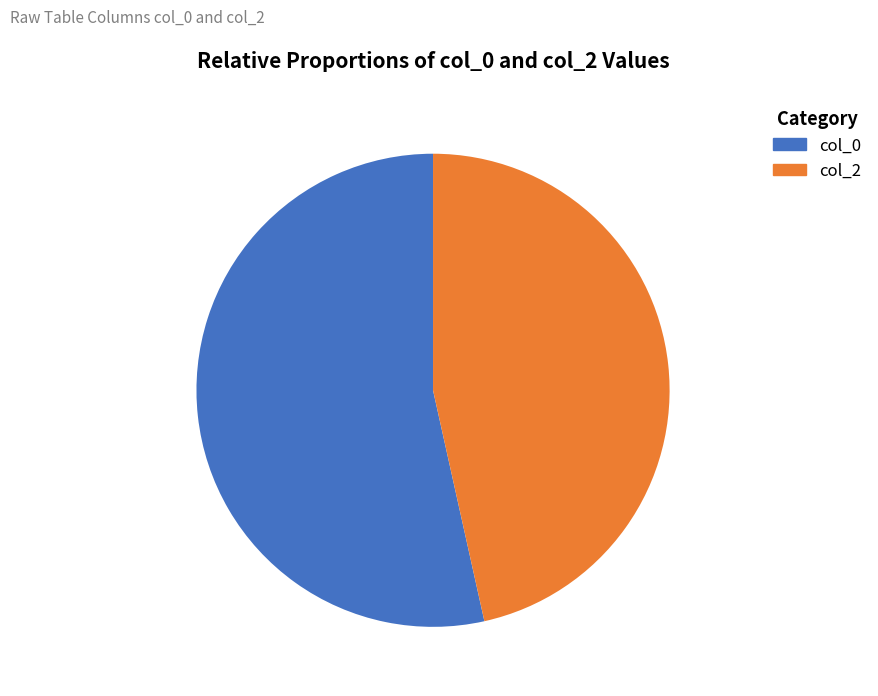

Is there any slice that represents more than half of the pie?

Yes